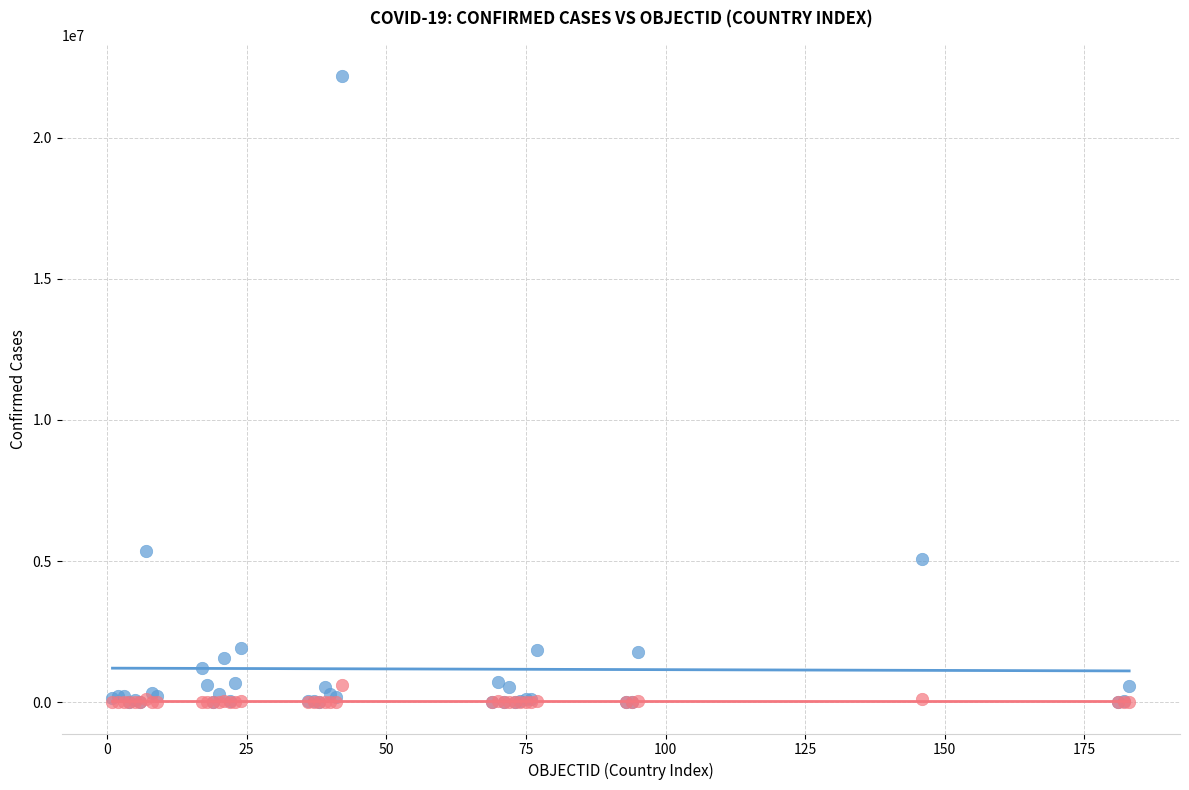

What are all the series names shown in the legend?

Confirmed Cases, Deaths